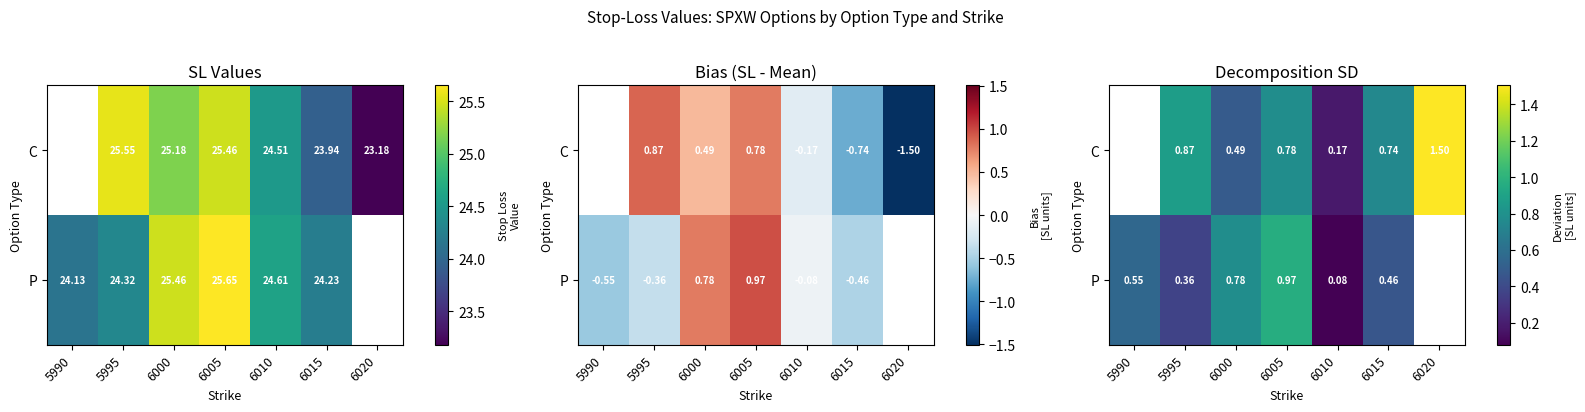

The value of P at 6005 is 0.4. True or false?

False